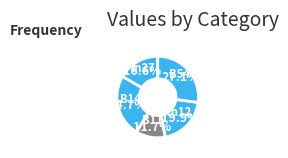

Is it true that B14 is 25% of the pie?

True